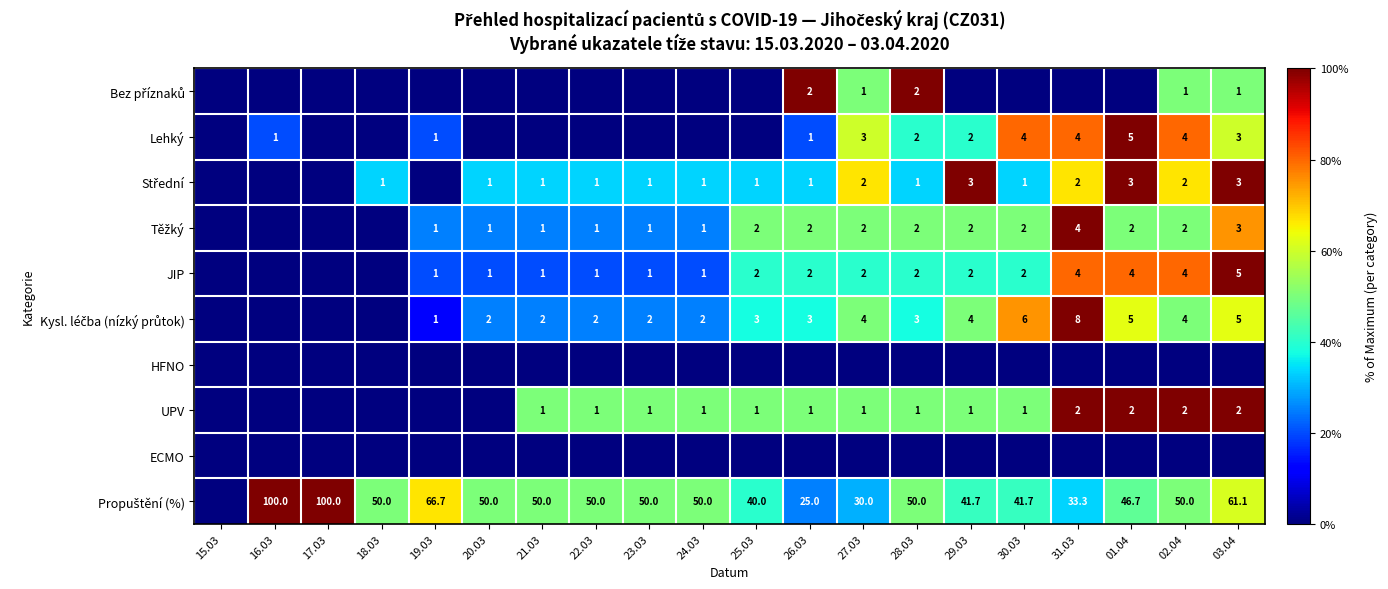

Is it true that Střední equals 0.1 at 18.03?

False